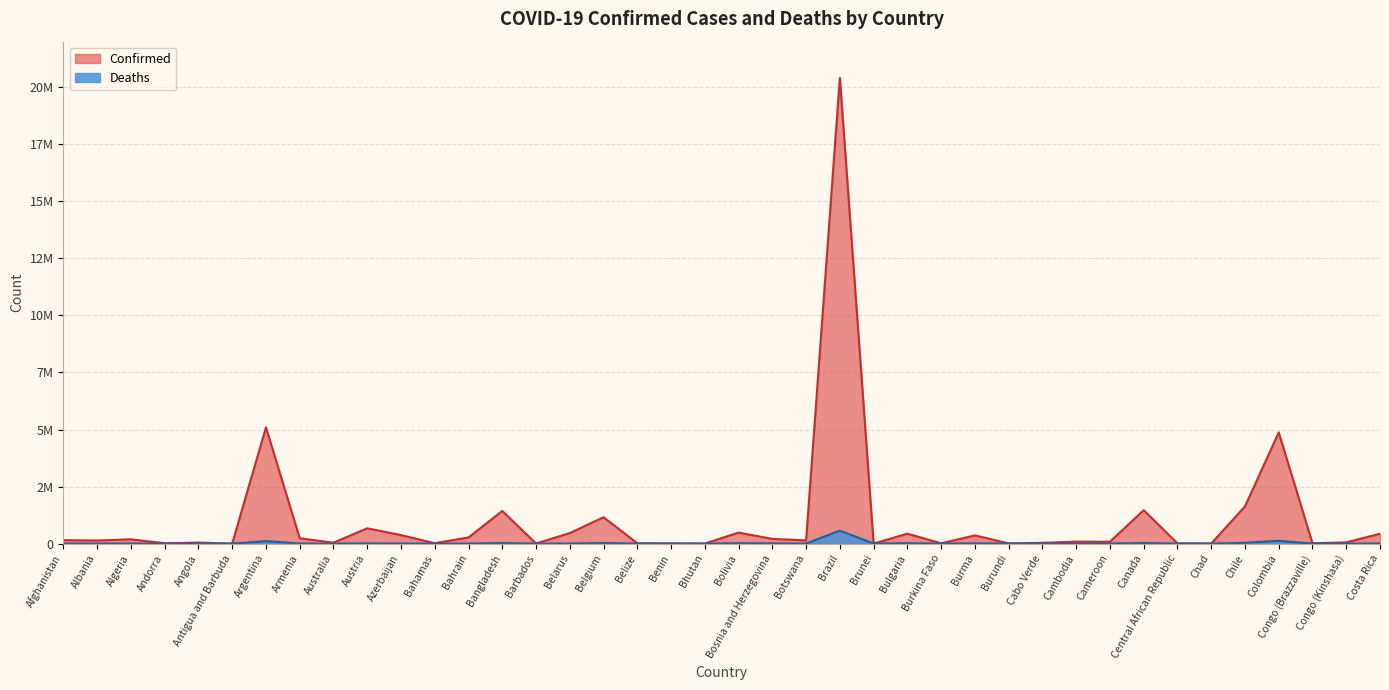

Is the value of Deaths at Brazil greater than the value of Confirmed at Afghanistan?

Yes